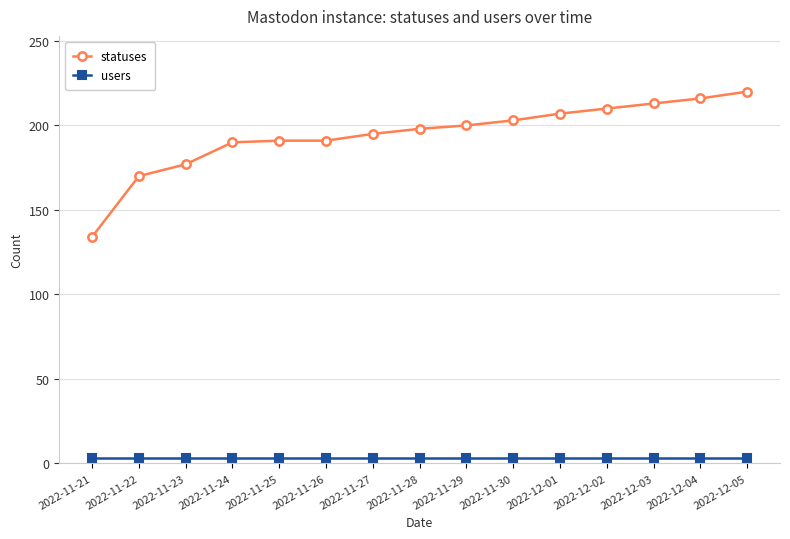

Is it true that statuses equals 190 at 2022-11-24?

True